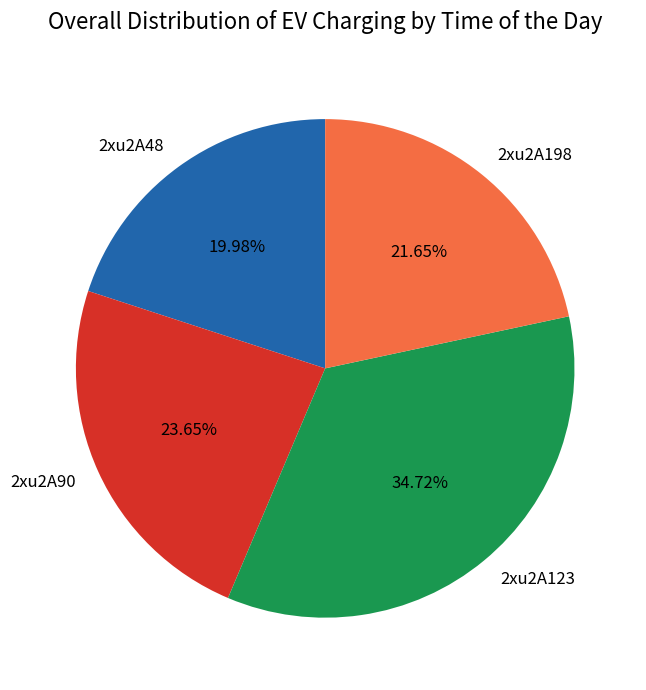

What is the total percentage of 2xu2A123 and 2xu2A198?

56.4%